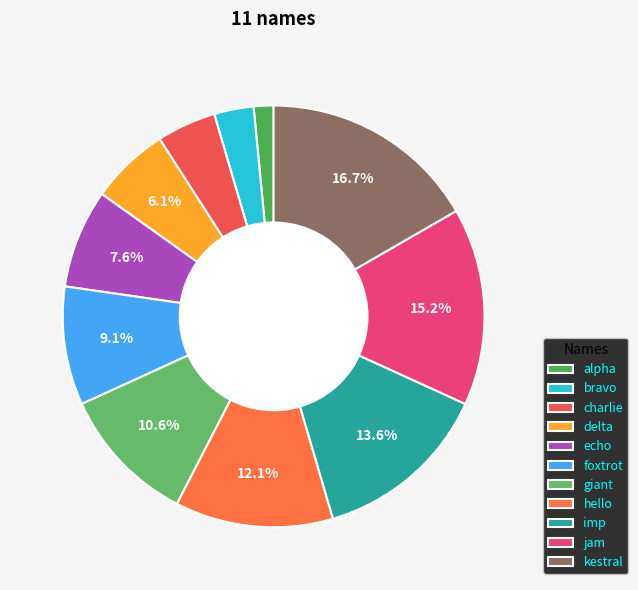

How many slices are in this pie chart?

11